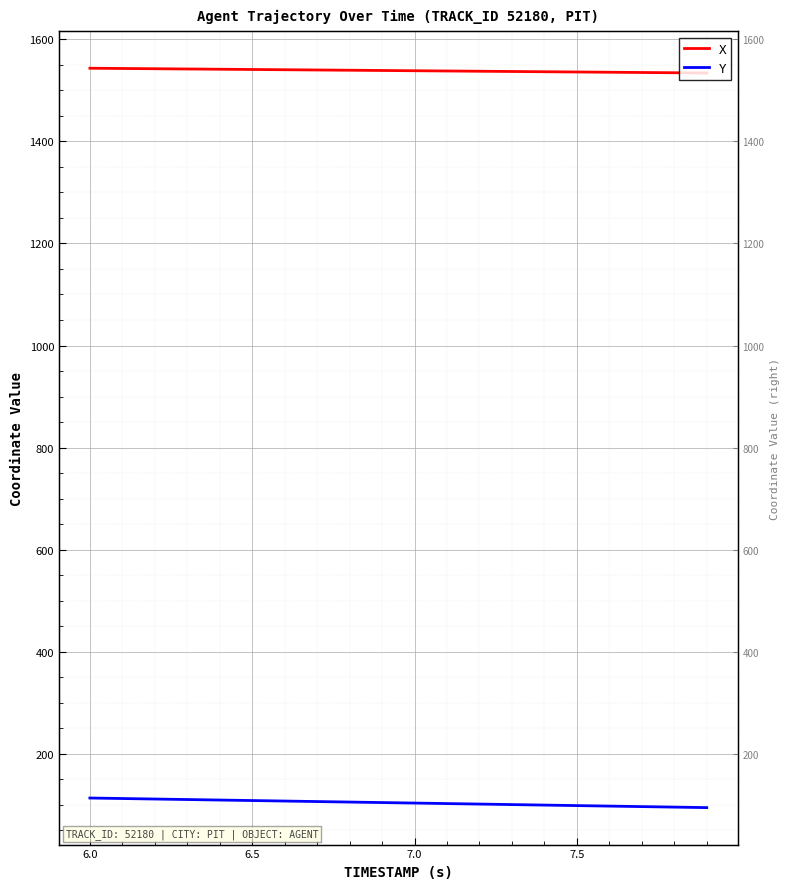

True or false: Y and X cross at least once.

False